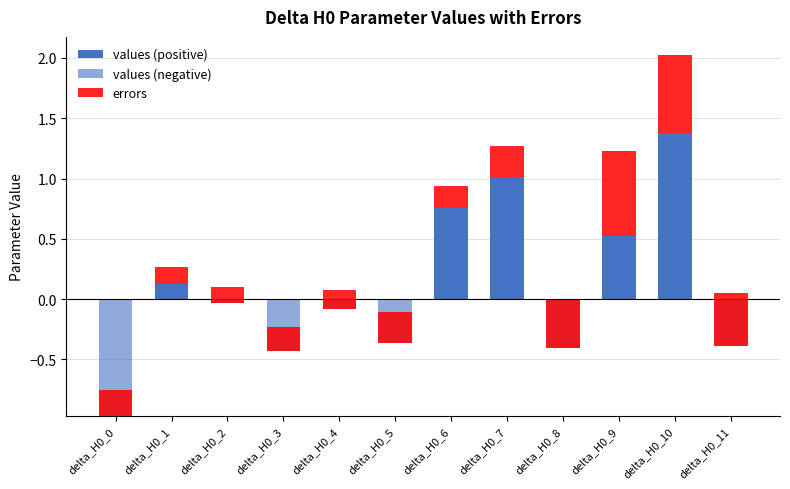

True or false: values (negative) has a value of -0.3 at delta_H0_11.

False